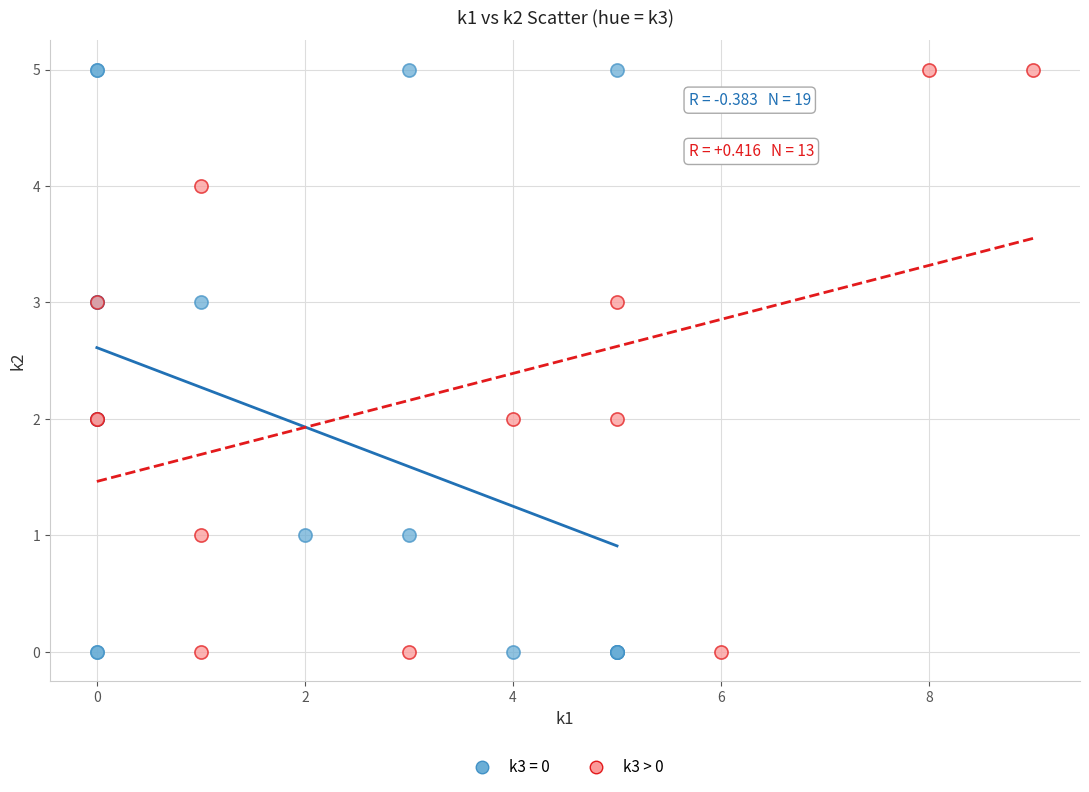

What are all the series names shown in the legend?

k3 = 0, k3 > 0